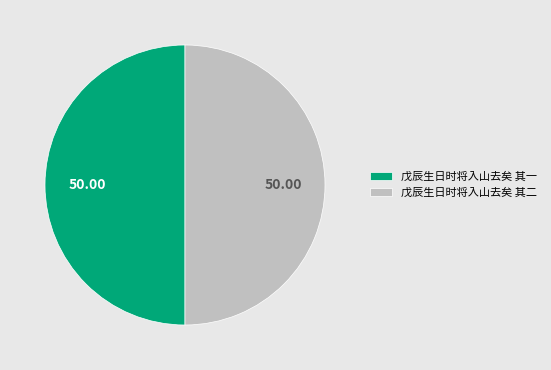

Combined, do 戊辰生日时将入山去矣 其一 and 戊辰生日时将入山去矣 其二 account for over 50%?

Yes